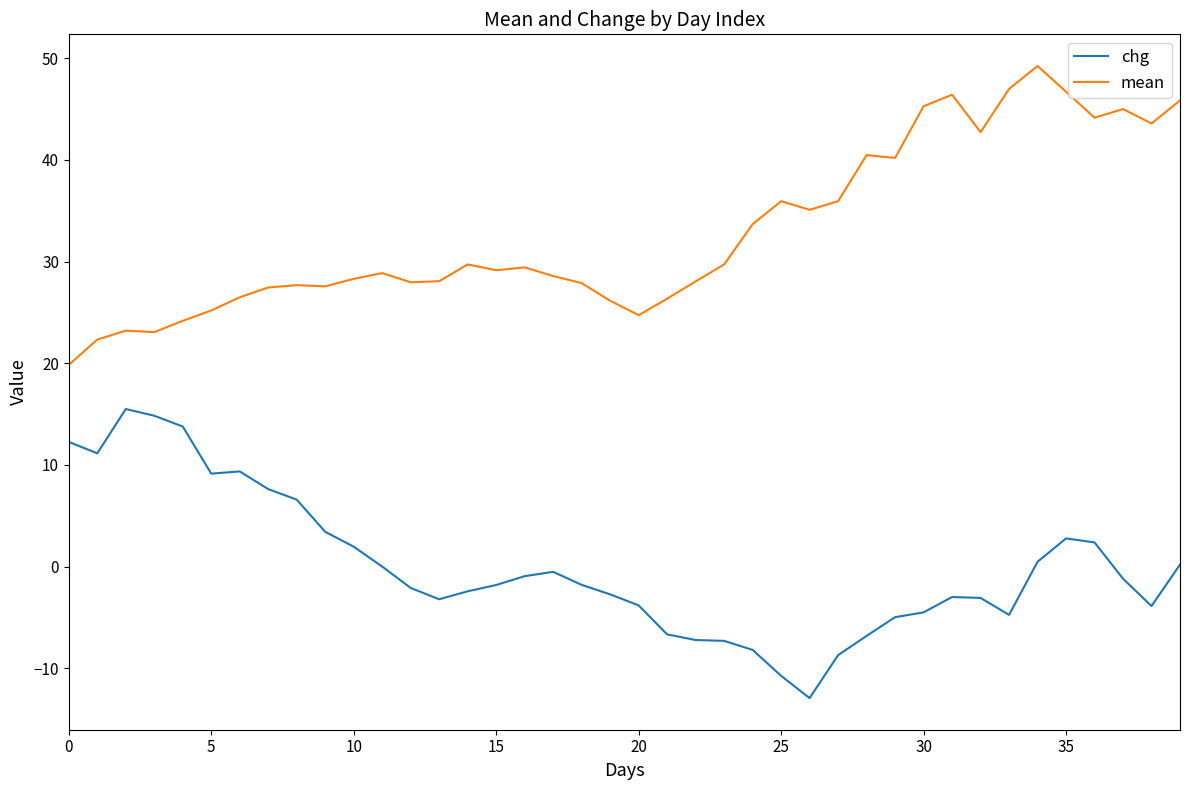

Which series has the largest total across all categories?

mean